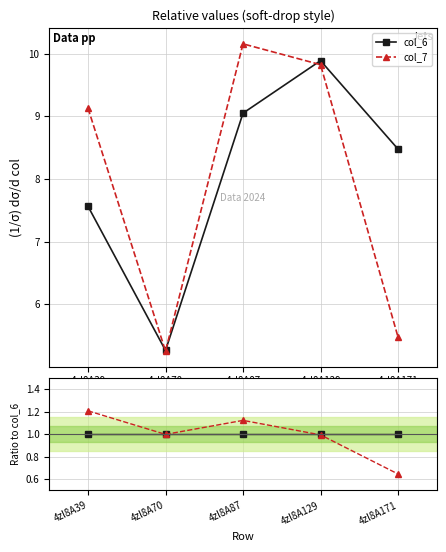

Reading left to right, list all the values displayed in this chart.

col_6: 1.0	1.0	1.0	1.0	1.0
col_7: 1.2	1.0	1.1	1.0	0.6